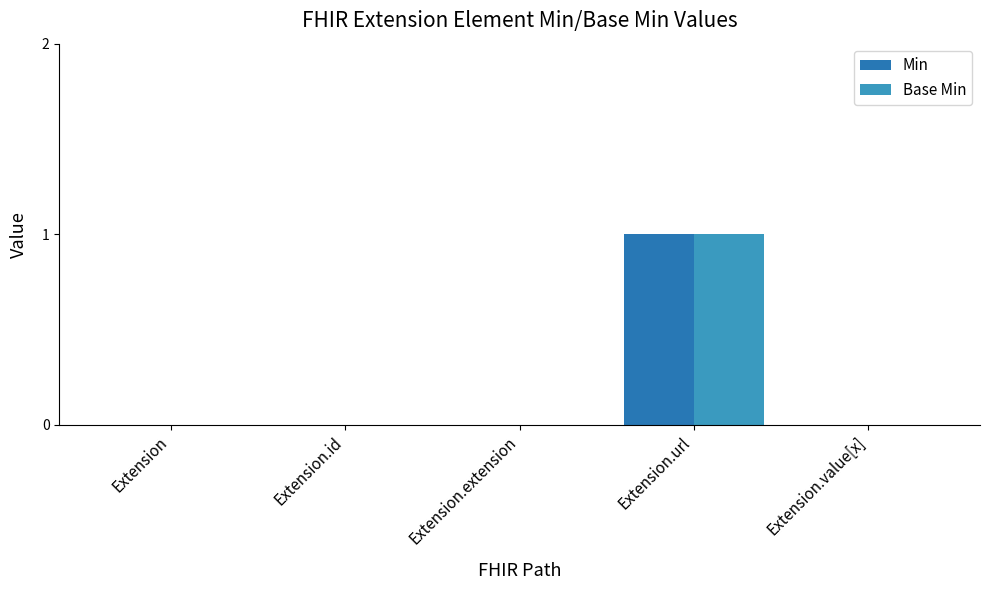

Are the bars grouped side by side (vs. stacked)?

Yes